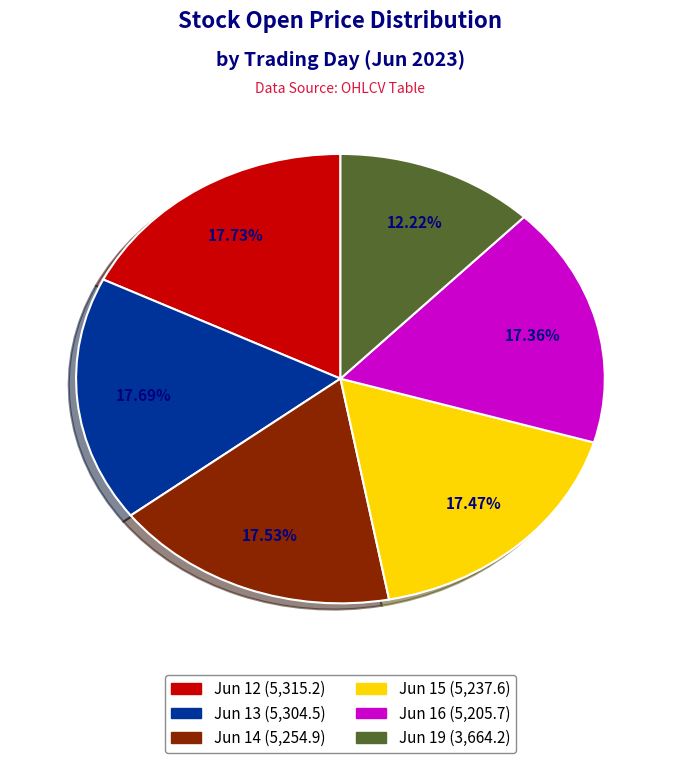

Is there any slice that represents more than half of the pie?

No